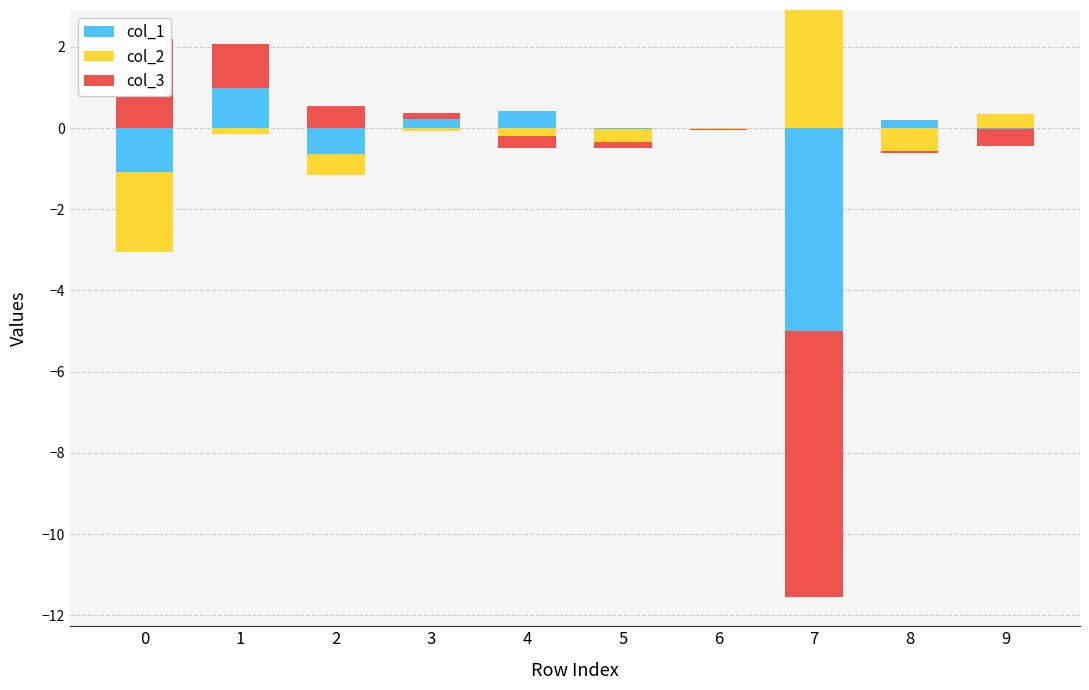

The col_1 series shows 0.4 at 4. True or false?

True